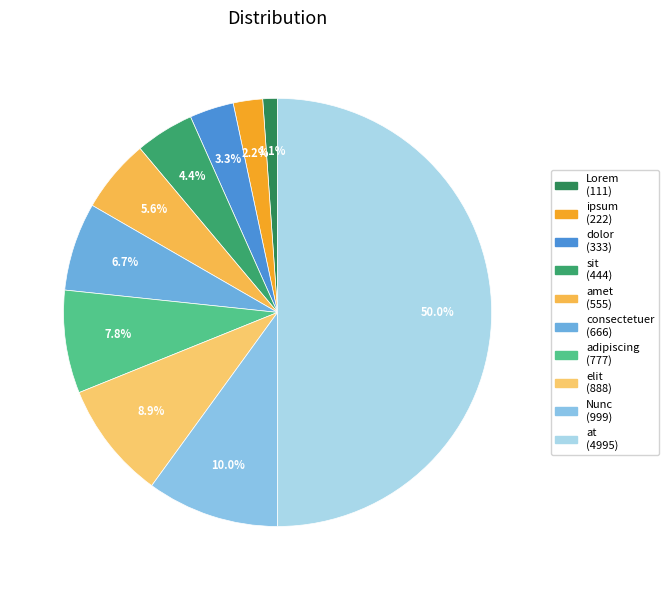

What is the total percentage of Lorem and at?

51.1%